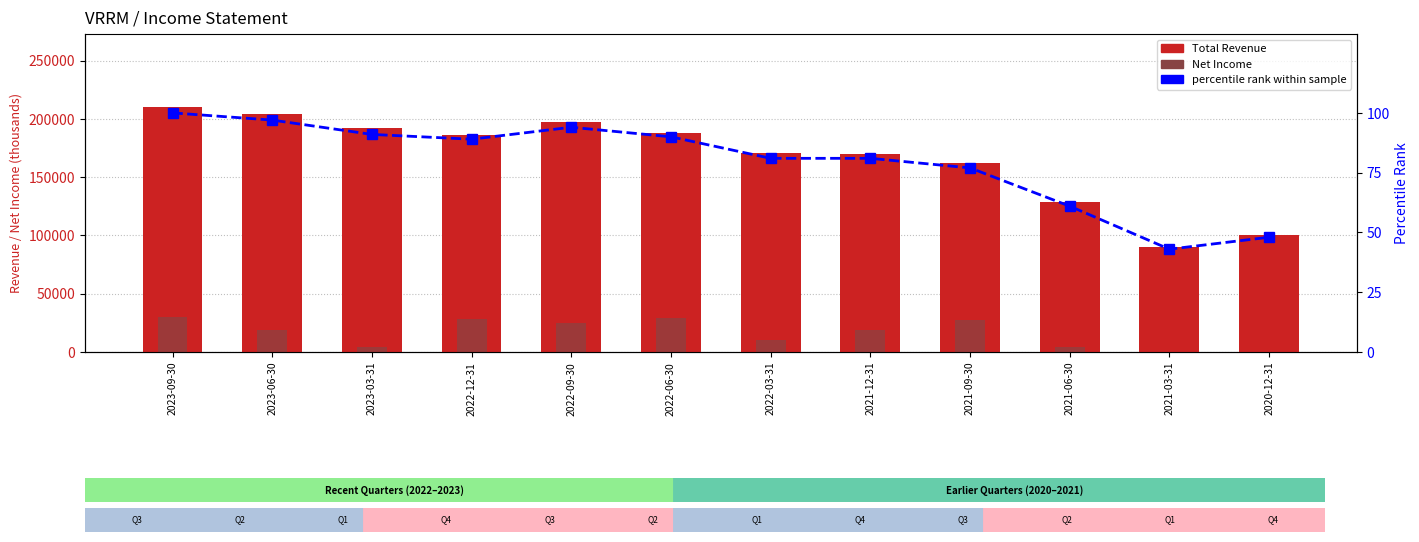

At how many categories does at least one series exceed 72078?

12